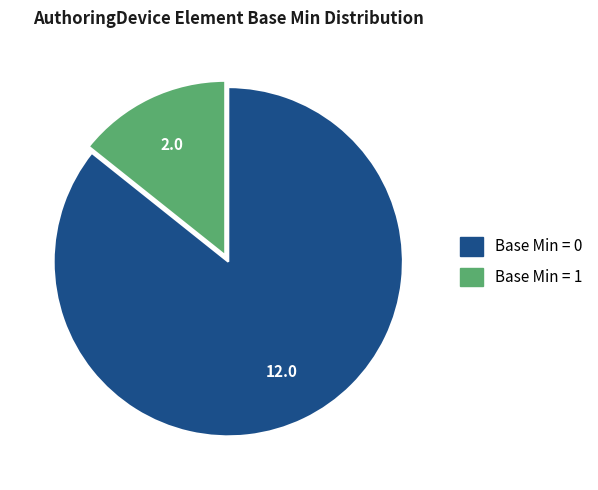

Does any single category account for the majority?

Yes